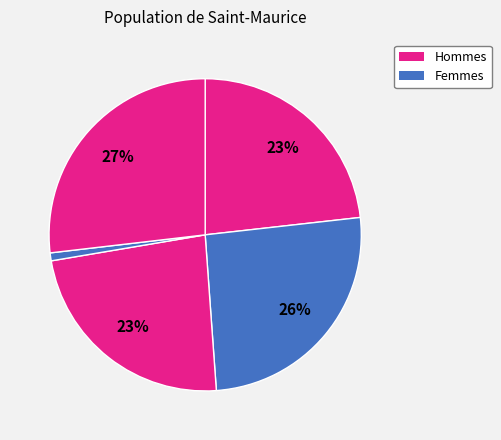

How many segments does this pie chart have?

5